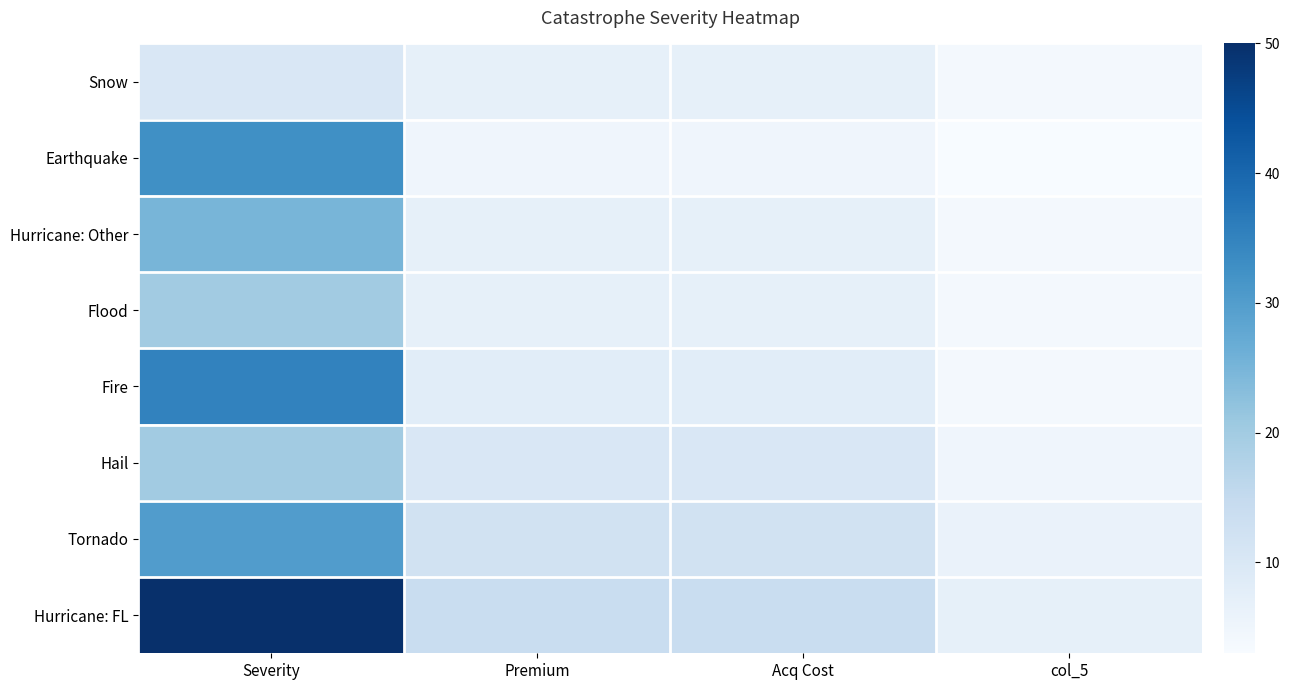

What is the minimum value shown in the chart?

3.0